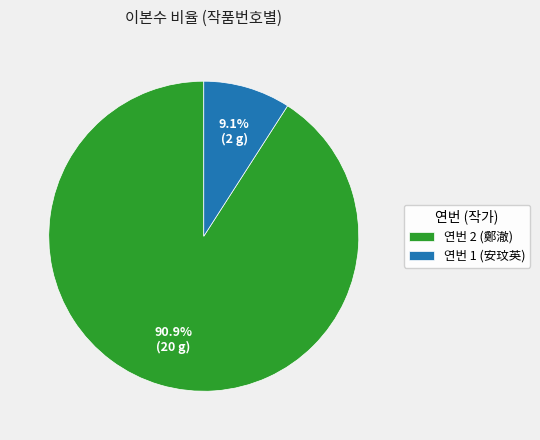

Which slice represents more than half of the pie?

연번 2 (鄭澈)